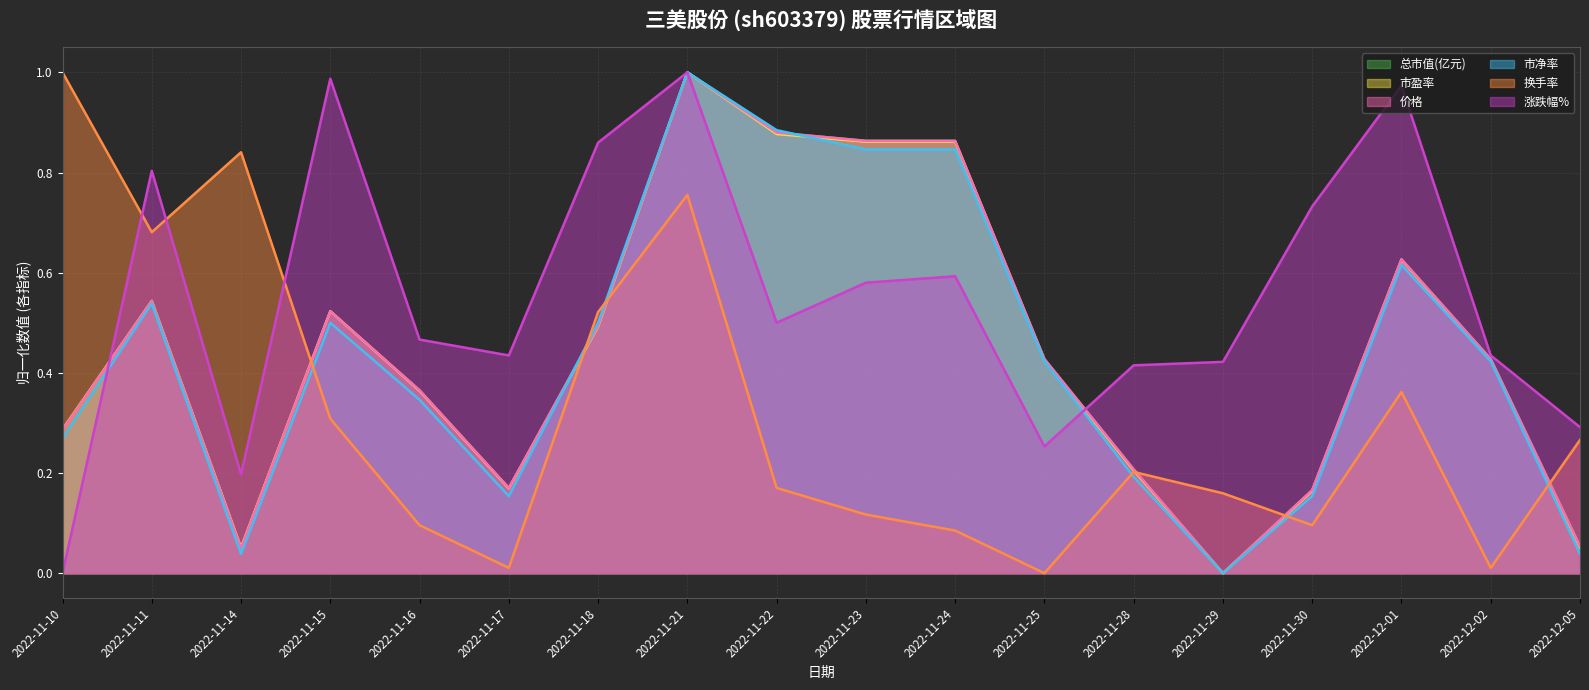

How many lines are shown in the chart?

6